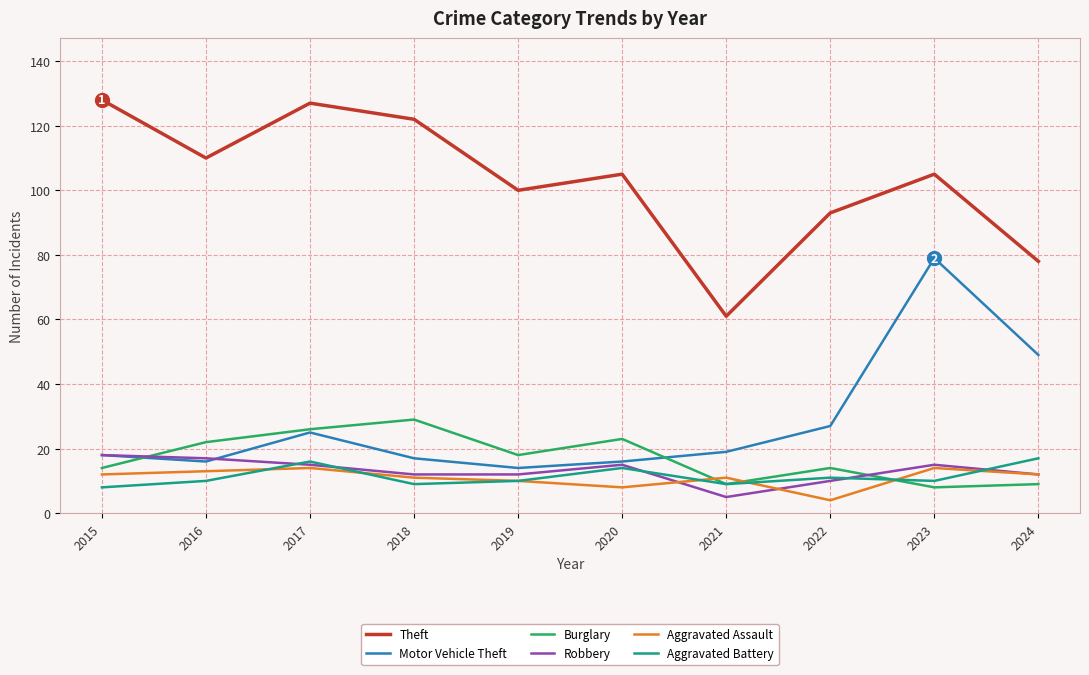

What is the maximum value shown in the chart?

128